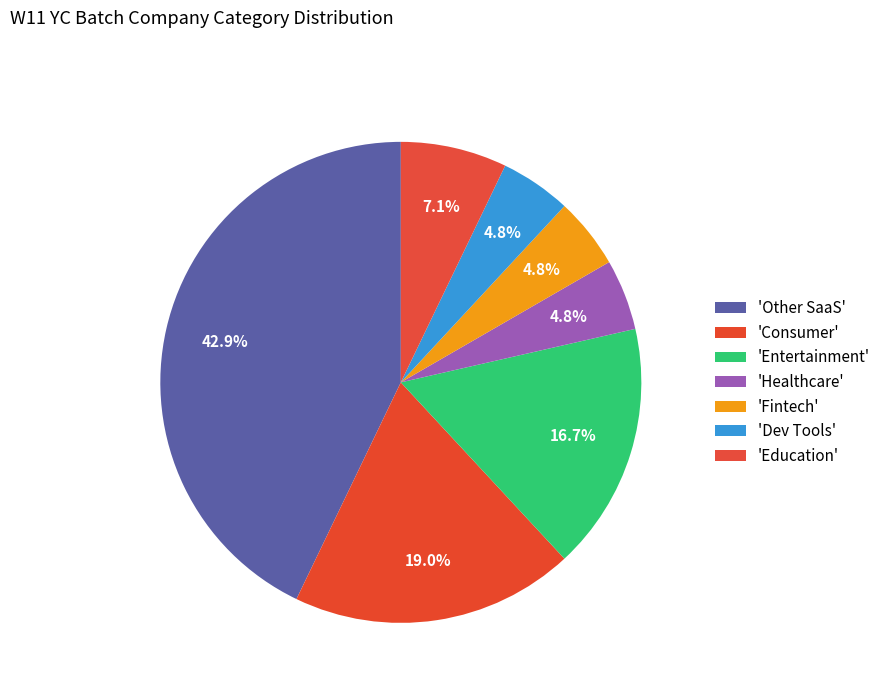

What is the smallest slice in the pie chart?

Healthcare